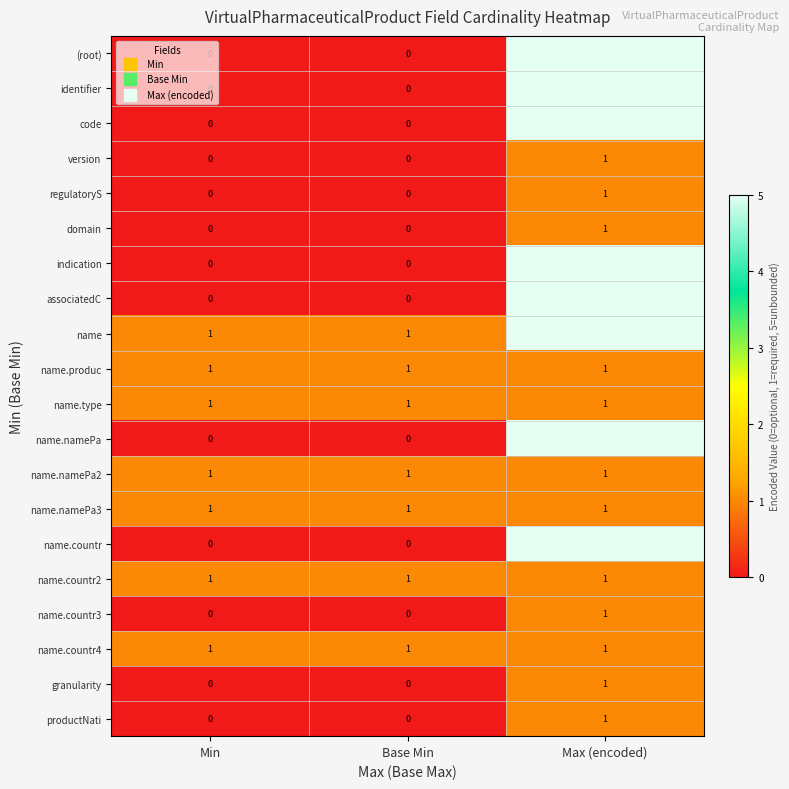

At Base Min, list the series in order from smallest to largest.

(root), identifier, code, version, regulatoryS, domain, indication, associatedC, name.namePa, name.countr, name.countr3, granularity, productNati, name, name.produc, name.type, name.namePa2, name.namePa3, name.countr2, name.countr4